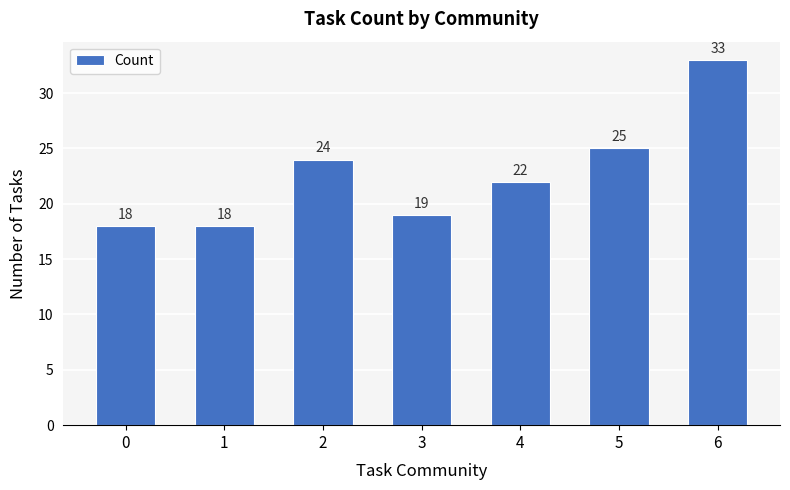

Is it true that the value at 1 is 31?

False